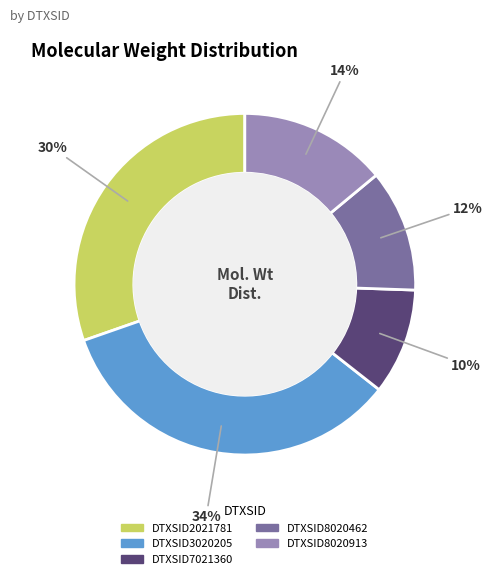

How many segments does this pie chart have?

5